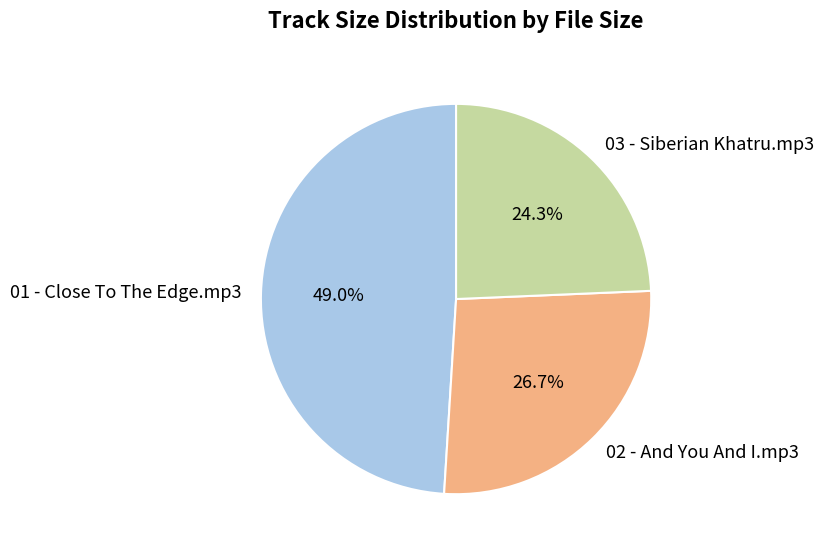

To the nearest percent, what is the difference between the largest and smallest slice percentages?

25%